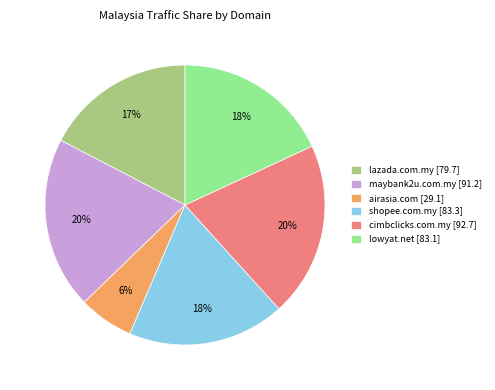

The lowyat.net slice represents 18% of the pie. True or false?

True